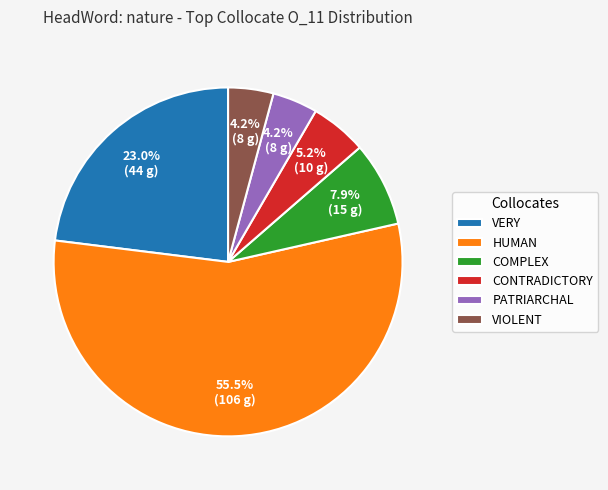

What is the majority slice?

HUMAN